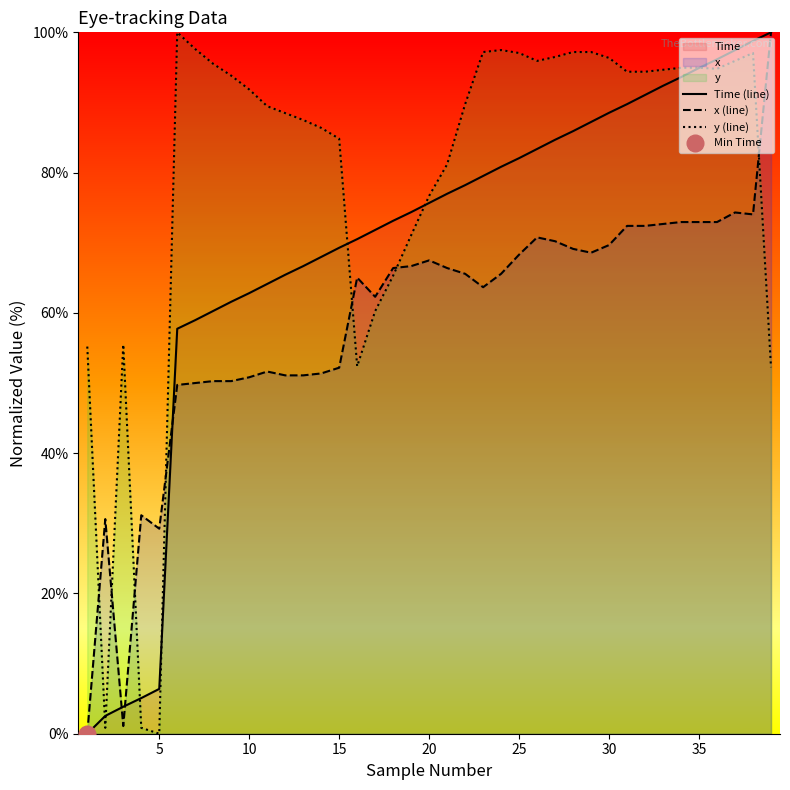

How many data points in Time (line) are above 75?

20